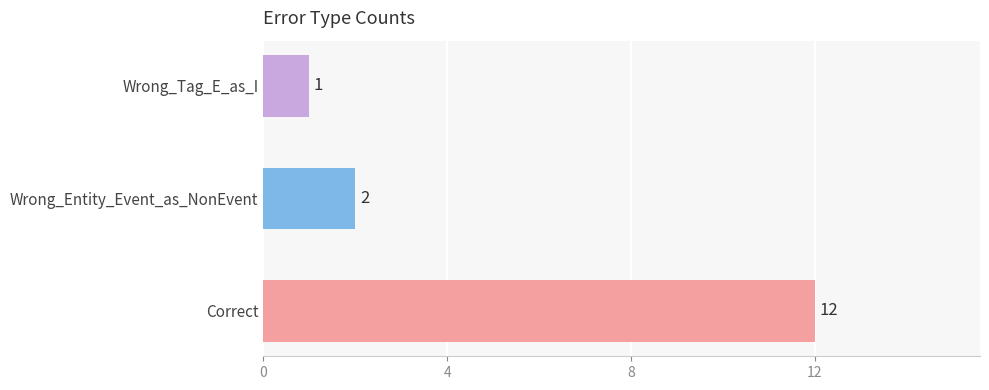

Reading bottom to top, list all the values displayed in this chart.

Correct=12	Wrong_Entity_Event_as_NonEvent=2	Wrong_Tag_E_as_I=1